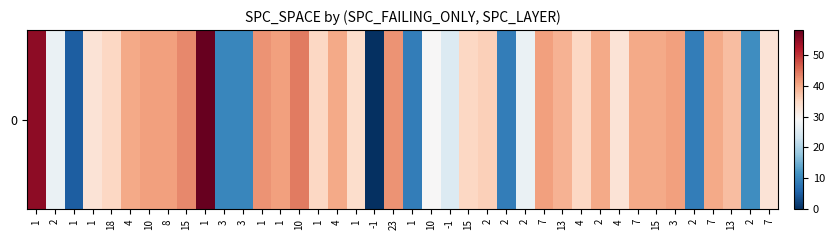

Where does the data first go above 36?

1